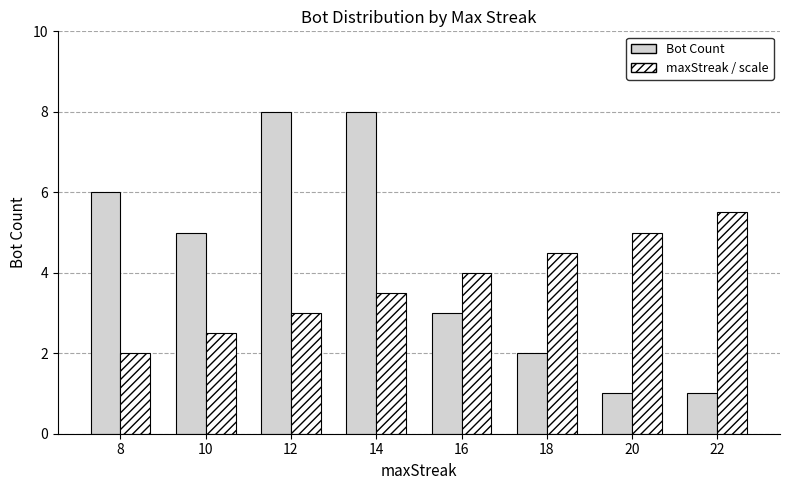

At how many categories does at least one series exceed 1?

8